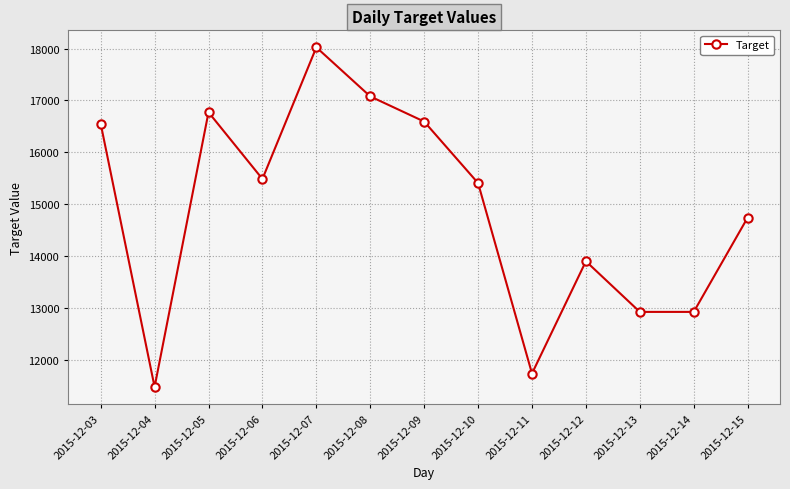

What is the difference between the maximum and minimum values?

6542.4